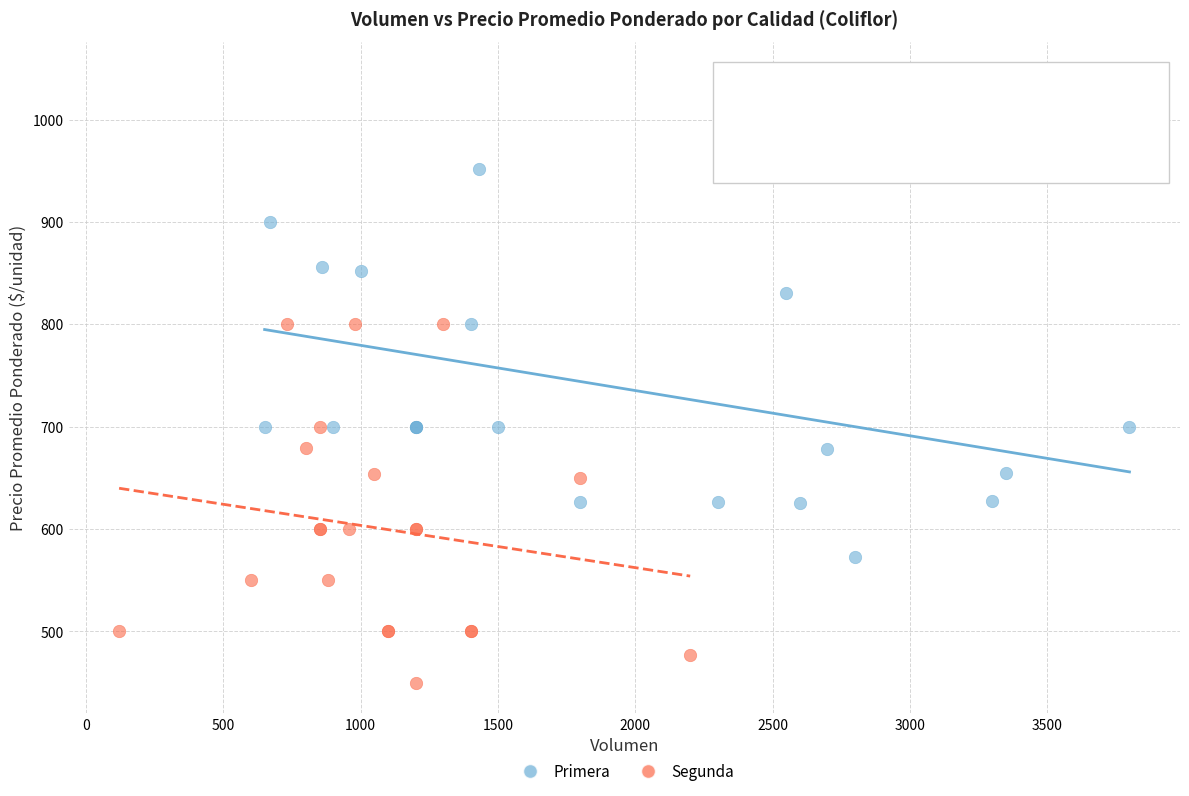

Which series contains the lowest Y value?

Segunda